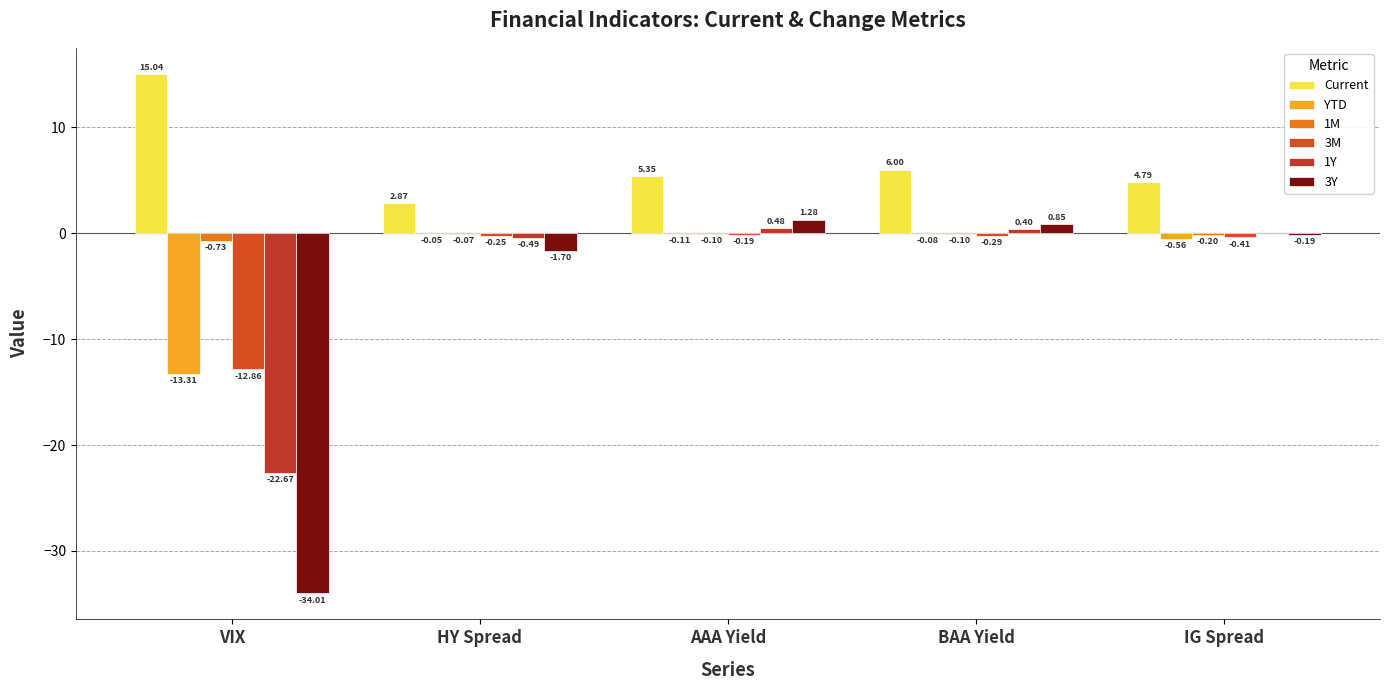

Reading right to left, what are all the values shown in this chart?

Current: IG Spread=4.8	BAA Yield=6.0	AAA Yield=5.3	HY Spread=2.9	VIX=15.0
YTD: IG Spread=-0.6	BAA Yield=-0.1	AAA Yield=-0.1	HY Spread=-0.0	VIX=-13.3
1M: IG Spread=-0.2	BAA Yield=-0.1	AAA Yield=-0.1	HY Spread=-0.1	VIX=-0.7
3M: IG Spread=-0.4	BAA Yield=-0.3	AAA Yield=-0.2	HY Spread=-0.2	VIX=-12.9
1Y: IG Spread=0.0	BAA Yield=0.4	AAA Yield=0.5	HY Spread=-0.5	VIX=-22.7
3Y: IG Spread=-0.2	BAA Yield=0.8	AAA Yield=1.3	HY Spread=-1.7	VIX=-34.0